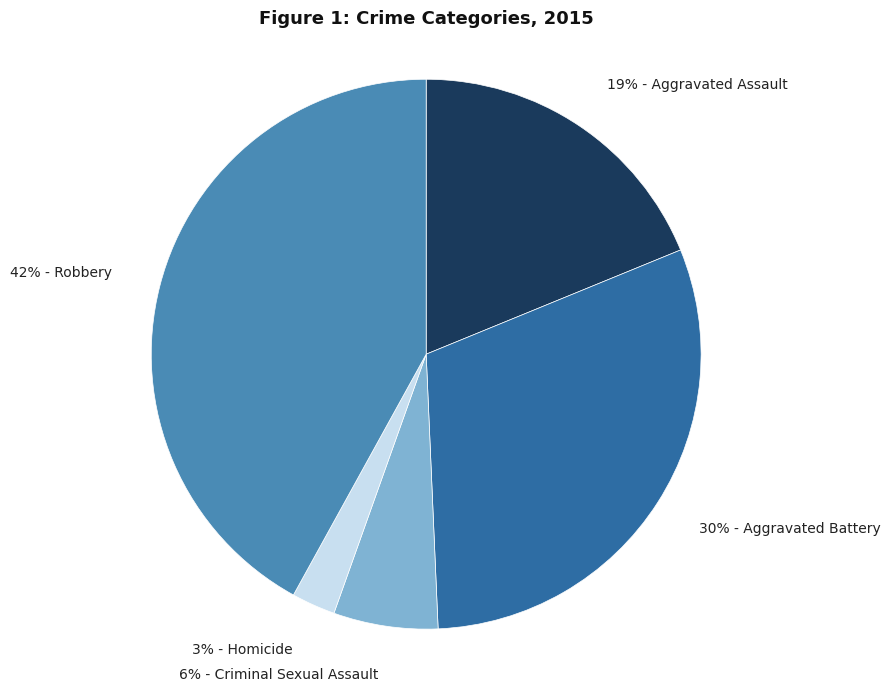

How many segments does this pie chart have?

5